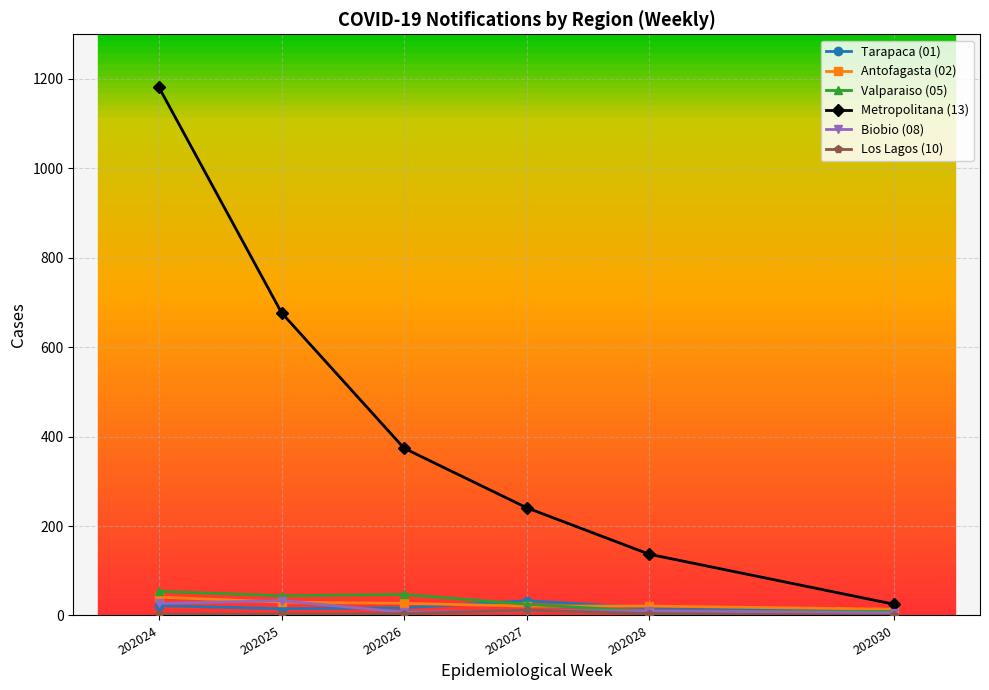

What is the difference between the highest and lowest values at 202027?

230